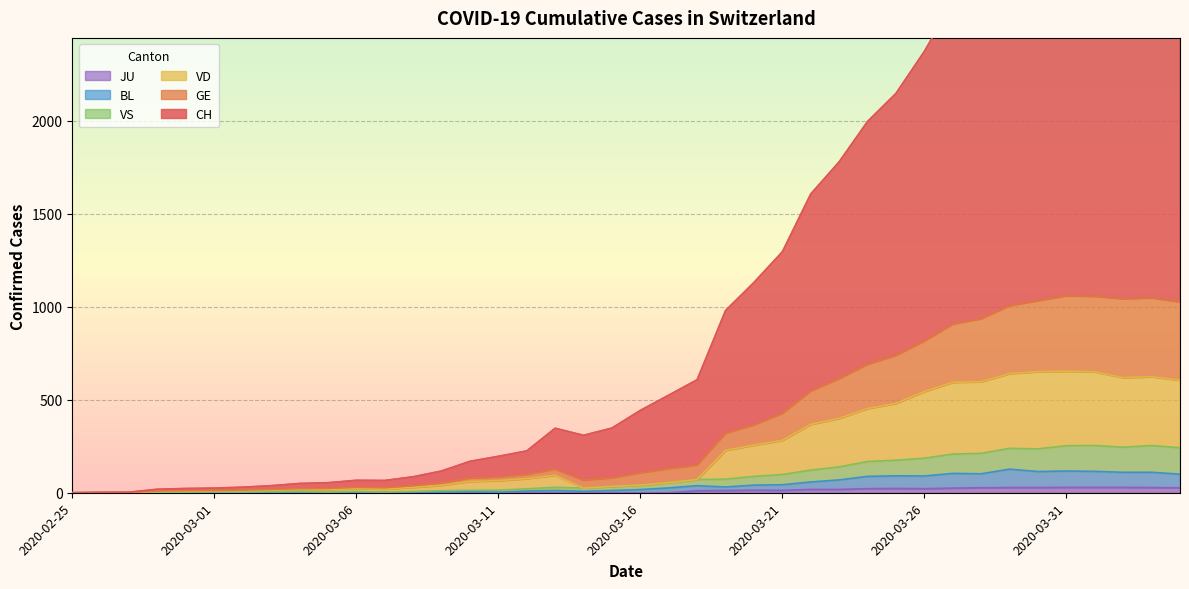

What is the difference between the highest and lowest values at 2020-03-25?

2125